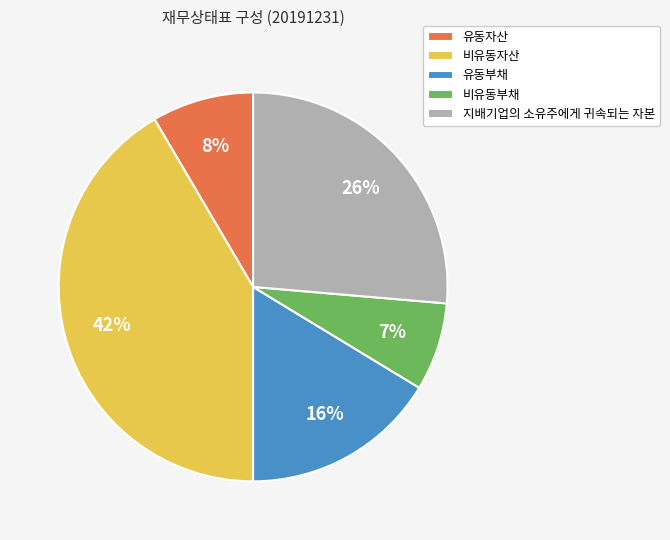

To the nearest percent, what is the average slice percentage?

20%